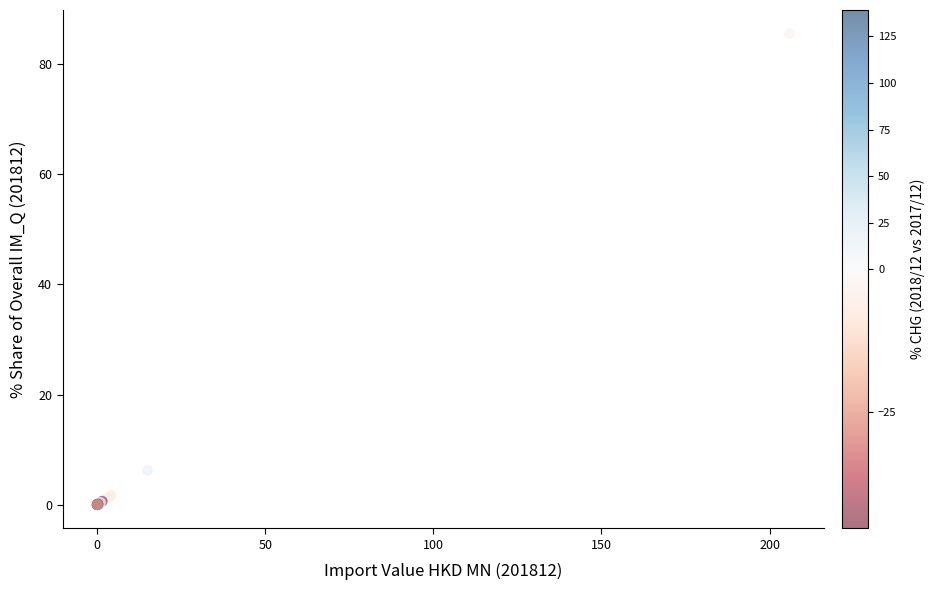

What Y value in the scatter plot is closest to 42?

6.2